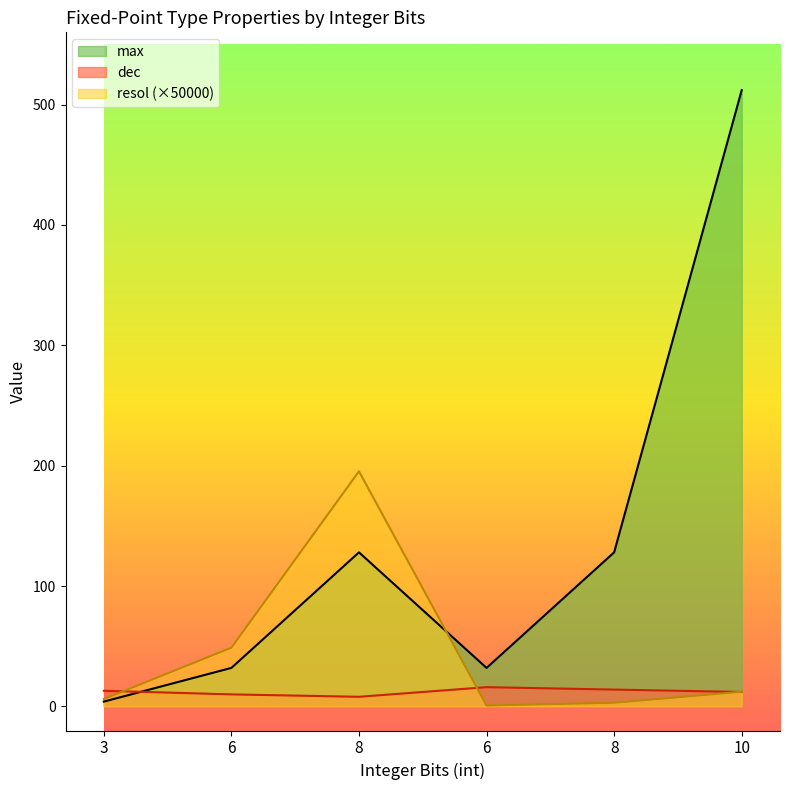

Reading right to left, what are all the values shown in this chart?

dec: 10=12.0	8=14.0	6=16.0	8=8.0	6=10.0	3=13.0
resol: 10=12.2	8=3.1	6=0.8	8=195.3	6=48.8	3=6.1
max: 10=512.0	8=128.0	6=32.0	8=128.0	6=32.0	3=4.0